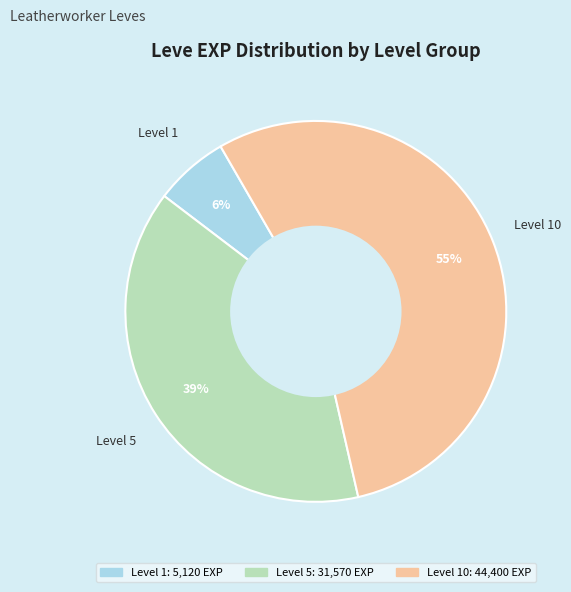

To the nearest percent, what is the average slice percentage?

33%